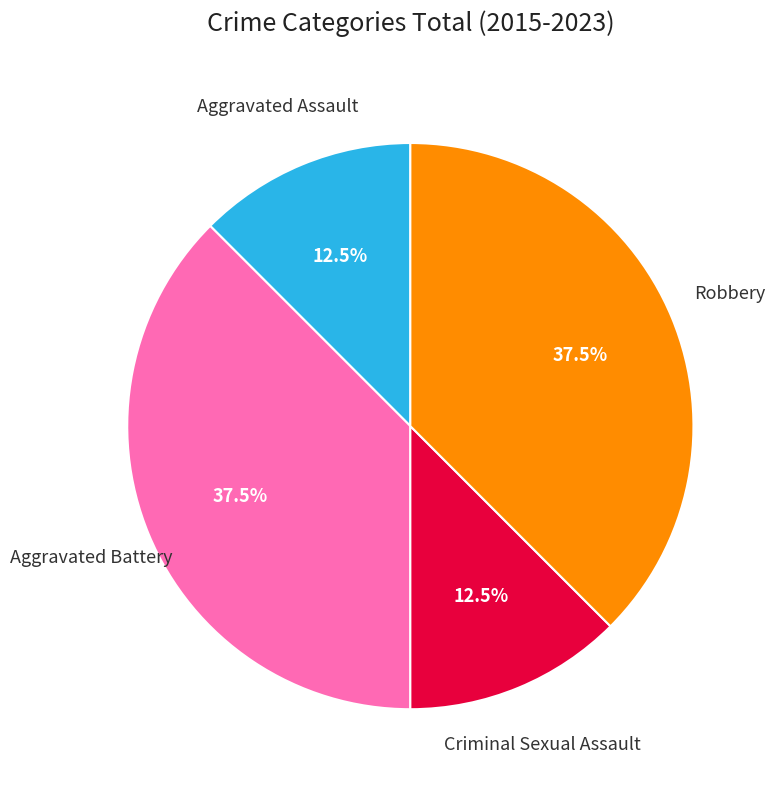

Is there a majority slice in this chart?

No